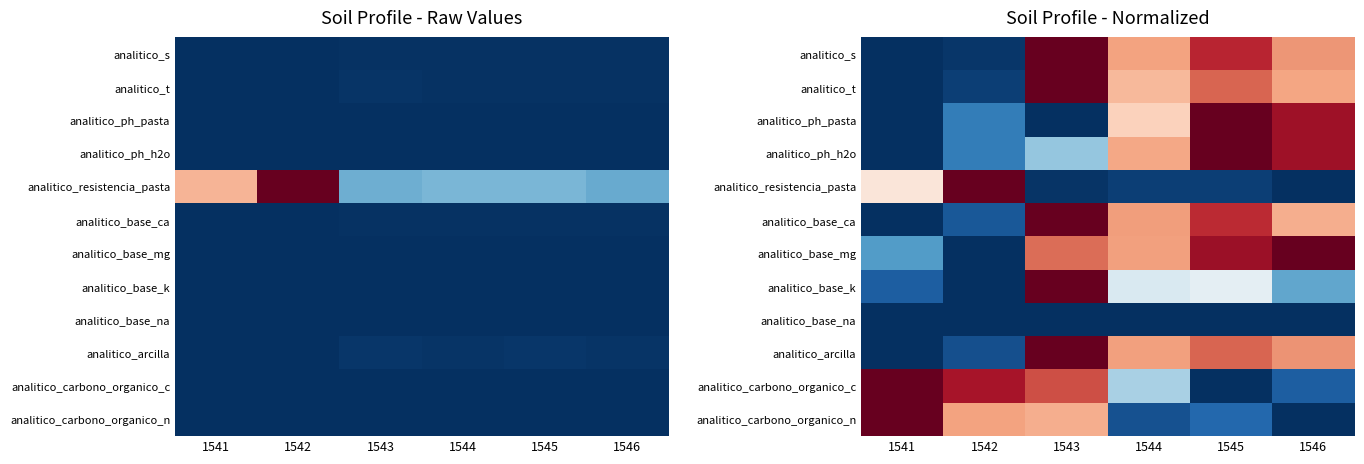

Rank the series at 1546 from highest to lowest value.

analitico_base_mg, analitico_ph_pasta, analitico_ph_h2o, analitico_arcilla, analitico_s, analitico_t, analitico_base_ca, analitico_base_k, analitico_carbono_organico_c, analitico_resistencia_pasta, analitico_base_na, analitico_carbono_organico_n